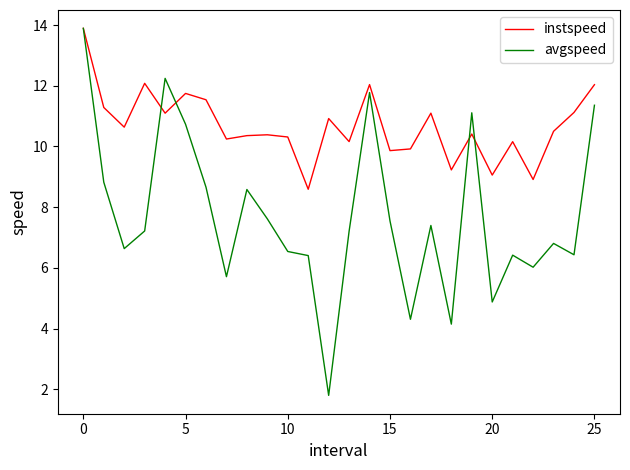

What is the average value of the avgspeed series?

7.7